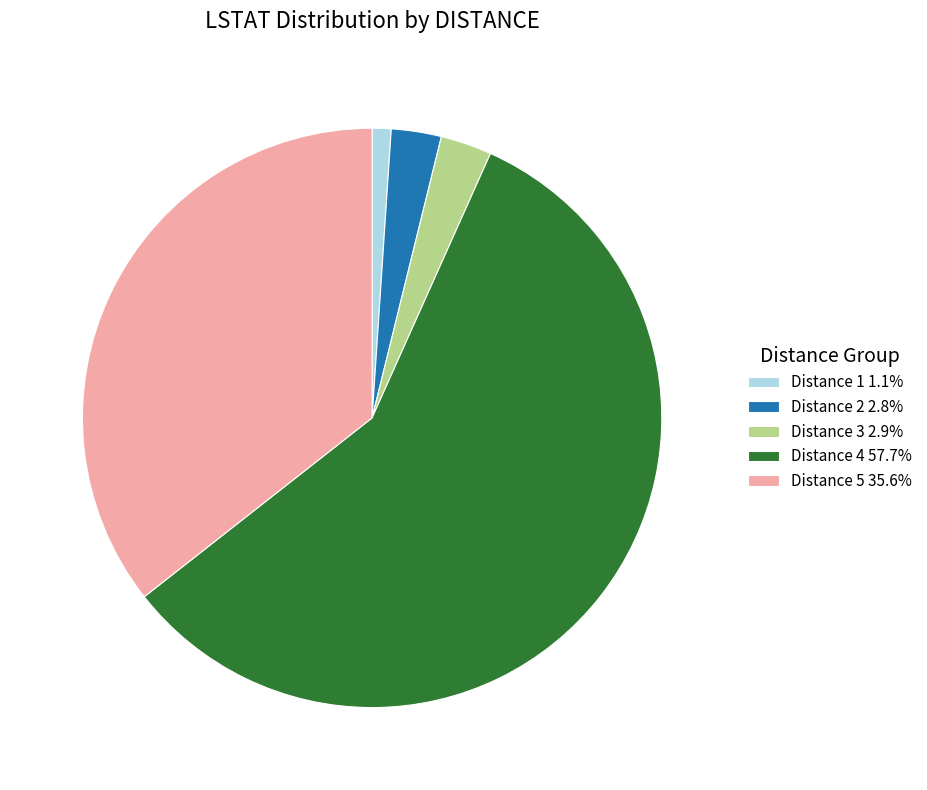

Do Distance 4 57.7% and Distance 5 35.6% together represent more than half of the pie?

Yes